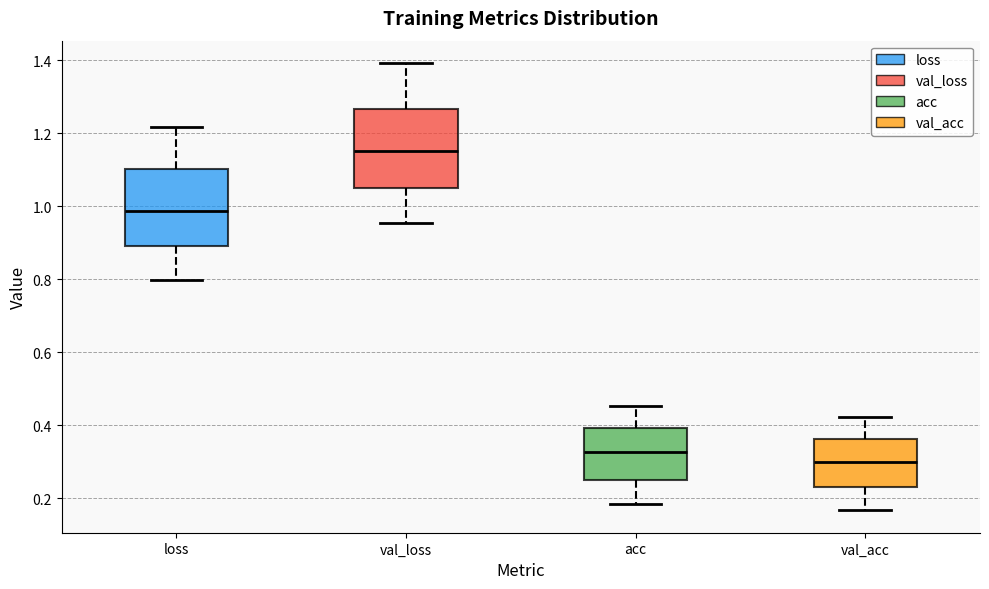

Reading left to right, transcribe this box plot: for each box, give where its median line is, the range the box spans, and where its two whiskers end, as read against the y-axis. The values are not printed on the chart, so give them approximately, as read against the axis.

loss: median 0.98, box 0.88 to 1.10, whiskers 0.80 to 1.22
val_loss: median 1.16, box 1.04 to 1.26, whiskers 0.96 to 1.40
acc: median 0.32, box 0.24 to 0.40, whiskers 0.18 to 0.46
val_acc: median 0.30, box 0.24 to 0.36, whiskers 0.16 to 0.42